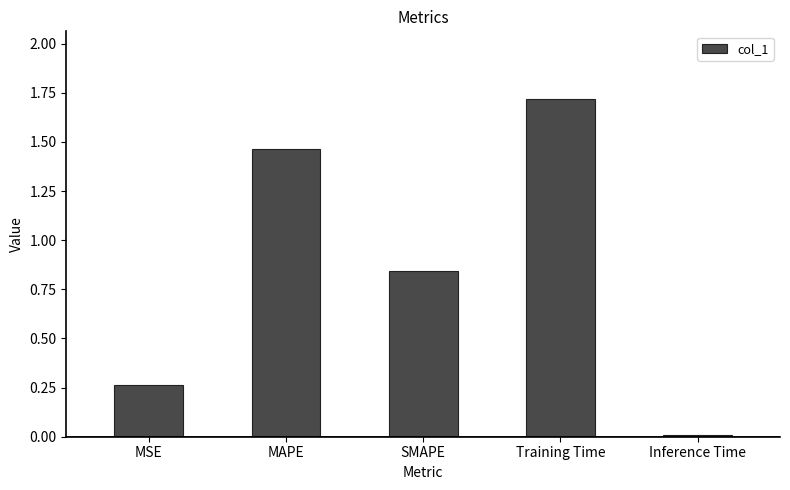

The value at Training Time is 0.6. True or false?

False